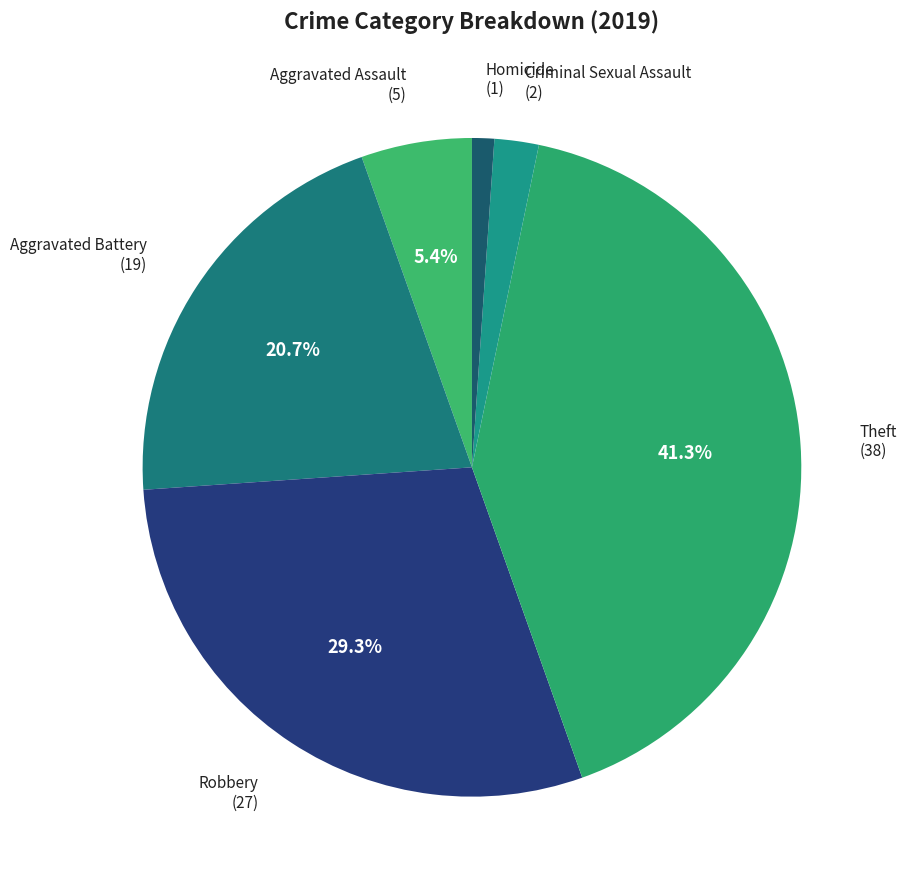

Is Criminal Sexual Assault the majority of the pie?

No